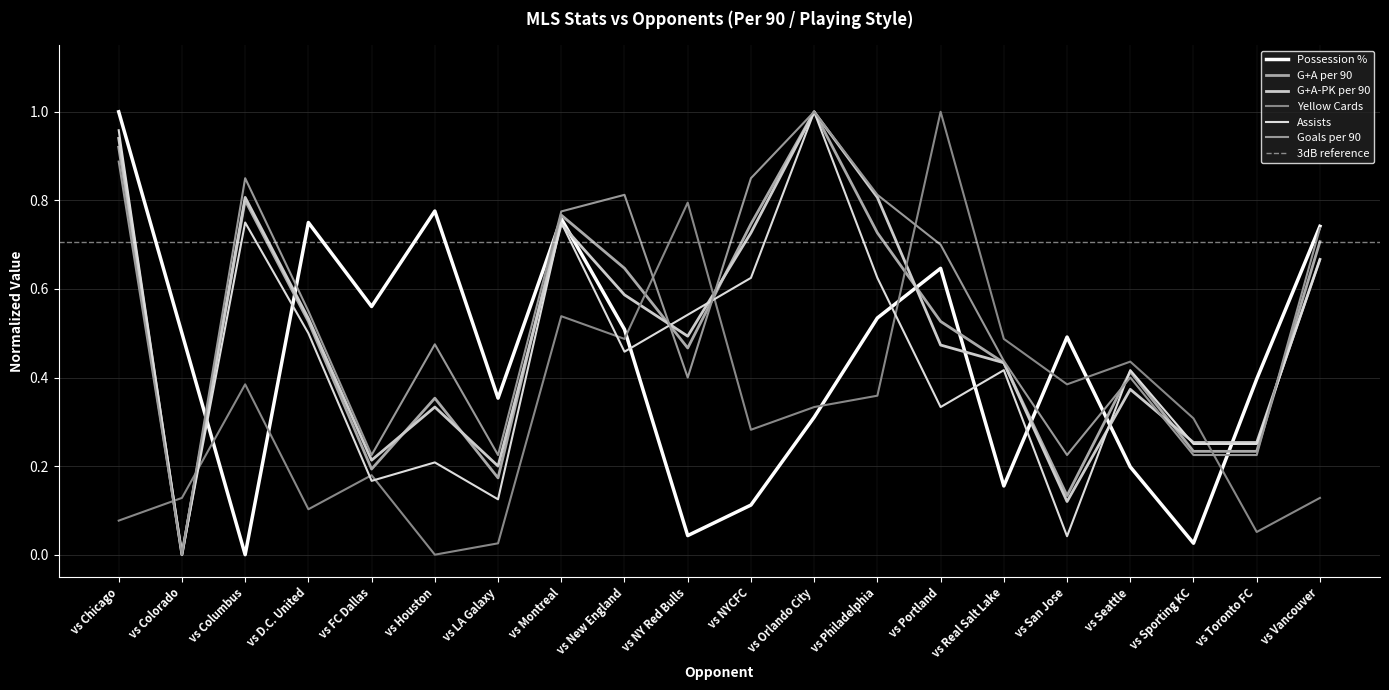

Which label corresponds to the largest value in the chart?

vs Portland